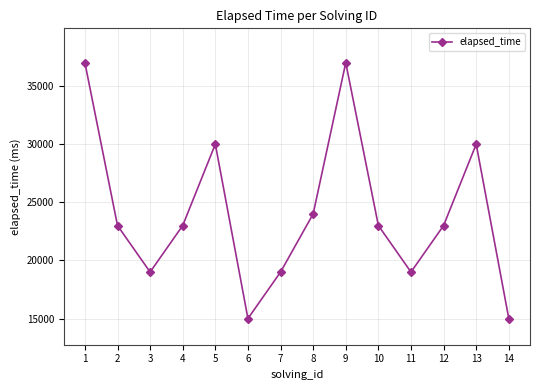

How many lines are shown in the chart?

1